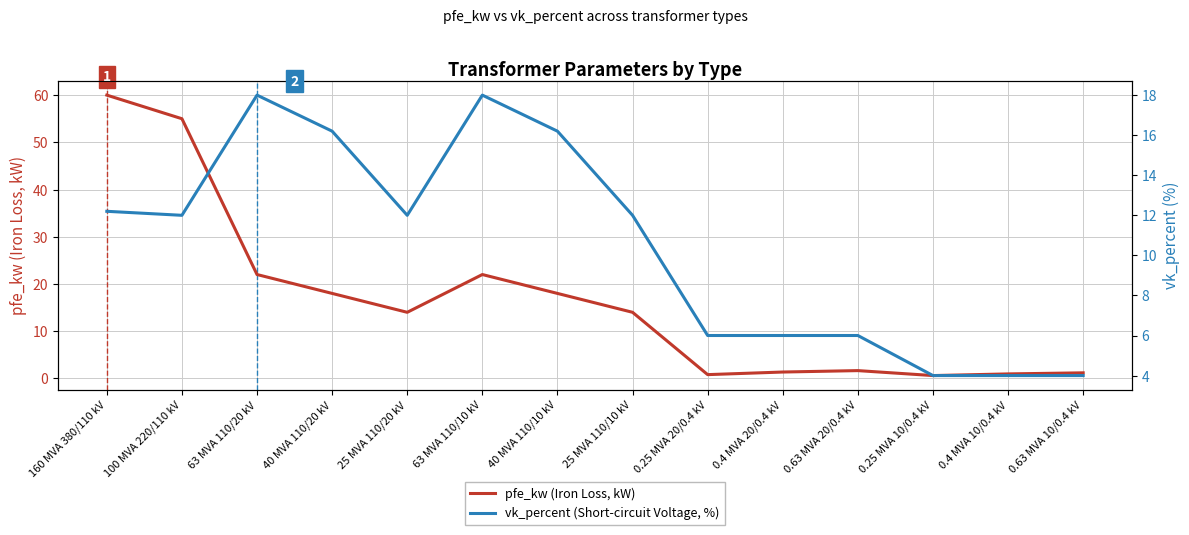

At 0.63 MVA 10/0.4 kV, list the series in order from smallest to largest.

pfe_kw (Iron Loss, kW), vk_percent (Short-circuit Voltage, %)